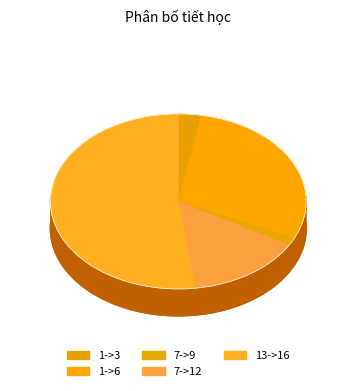

Does 1->3 represent more than half of the total?

No